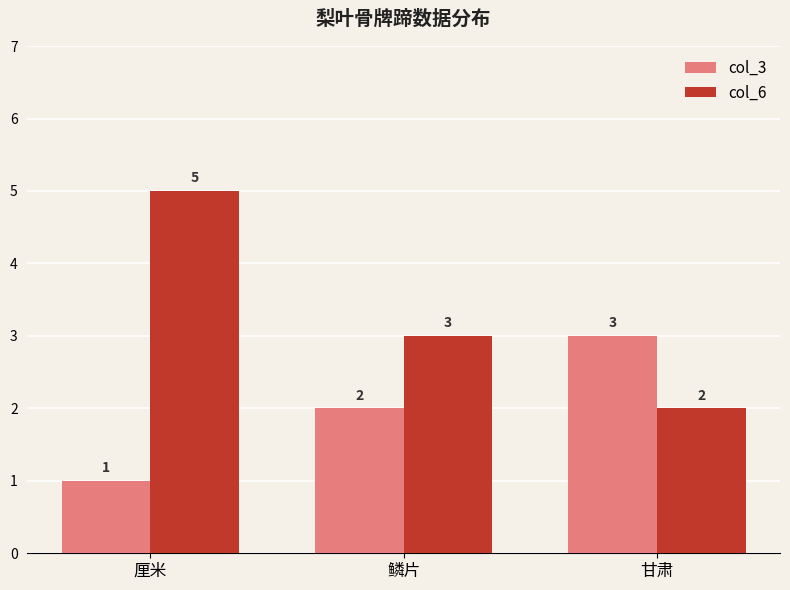

How many groups of bars are there?

3